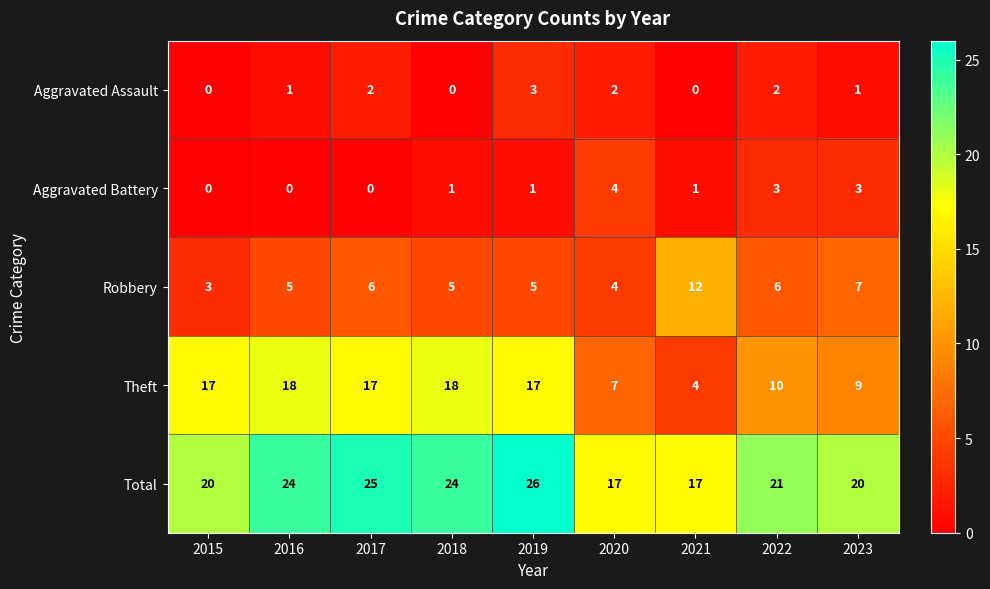

What is the difference between the Theft values at 2018 and 2023?

9